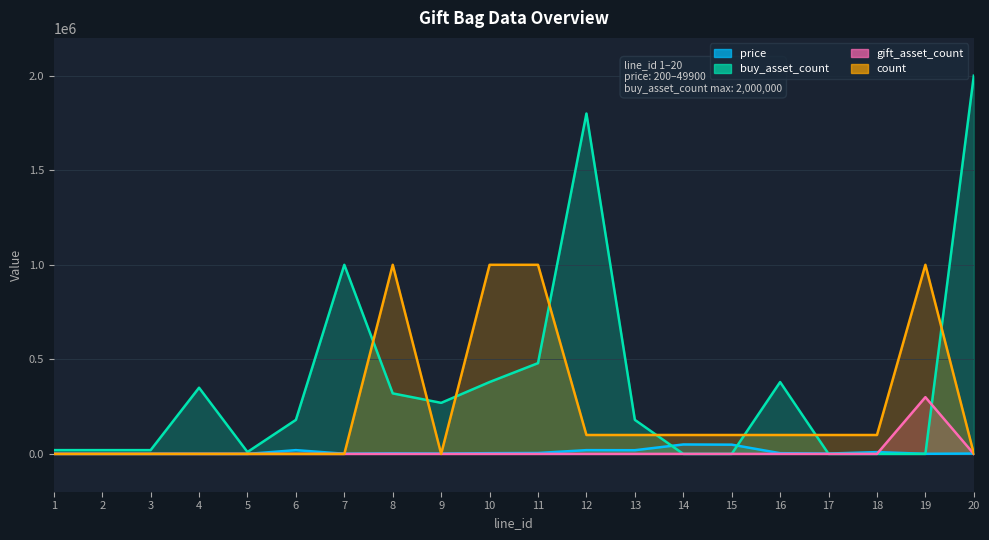

At 1, list the series in order from largest to smallest.

buy_asset_count, price, gift_asset_count, count